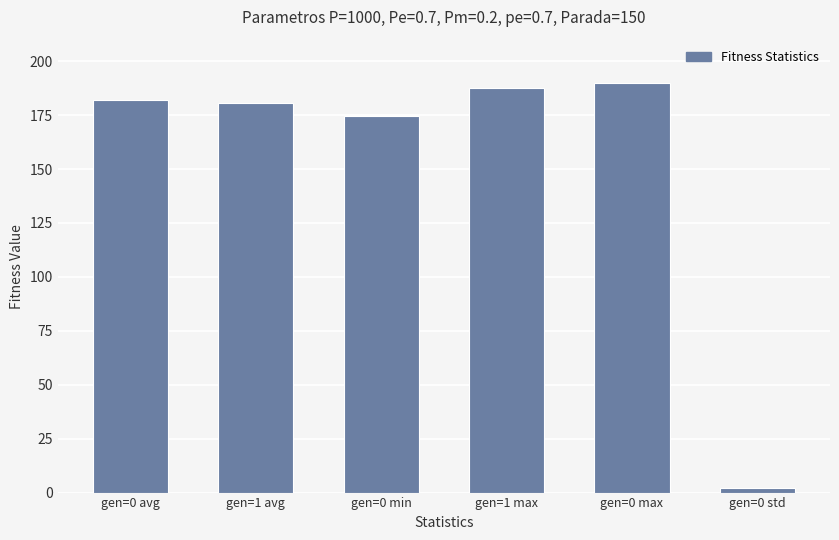

What is the change in value from gen=1 avg to gen=0 std?

-178.6